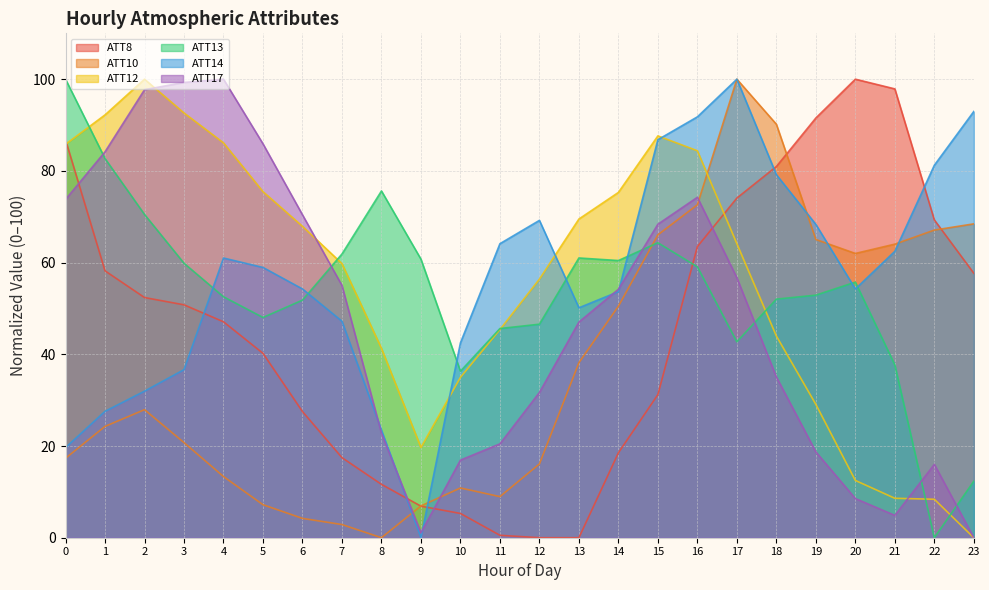

Reading left to right, transcribe all the data shown in this chart.

ATT8: 0=86.8	1=58.2	2=52.4	3=50.8	4=47.1	5=40.2	6=27.5	7=17.5	8=11.6	9=6.9	10=5.3	11=0.5	12=0.0	13=0.0	14=18.5	15=31.2	16=63.5	17=74.1	18=81.0	19=91.5	20=100.0	21=97.9	22=69.3	23=57.7
ATT10: 0=17.3	1=24.3	2=27.9	3=20.7	4=13.3	5=7.2	6=4.2	7=2.9	8=0.0	9=6.9	10=10.8	11=9.0	12=16.1	13=38.2	14=50.5	15=66.1	16=72.6	17=100.0	18=90.2	19=65.0	20=62.0	21=64.0	22=67.1	23=68.5
ATT12: 0=85.8	1=92.2	2=100.0	3=92.6	4=86.1	5=75.5	6=67.9	7=59.8	8=41.3	9=19.7	10=35.0	11=45.4	12=56.4	13=69.5	14=75.3	15=87.6	16=84.4	17=64.1	18=44.0	19=29.1	20=12.5	21=8.6	22=8.4	23=0.0
ATT13: 0=100.0	1=82.7	2=70.5	3=59.9	4=52.5	5=48.0	6=51.8	7=61.9	8=75.6	9=60.7	10=36.3	11=45.6	12=46.6	13=61.0	14=60.4	15=64.3	16=59.1	17=42.7	18=52.0	19=52.9	20=55.7	21=37.7	22=0.0	23=12.3
ATT14: 0=19.6	1=27.6	2=32.0	3=36.7	4=61.0	5=58.9	6=54.3	7=47.2	8=23.5	9=0.0	10=42.5	11=64.1	12=69.2	13=50.1	14=53.7	15=86.8	16=91.8	17=100.0	18=79.2	19=68.3	20=54.3	21=62.5	22=81.2	23=93.0
ATT17: 0=73.8	1=84.2	2=97.7	3=99.3	4=100.0	5=85.9	6=70.4	7=55.0	8=22.8	9=1.1	10=16.9	11=20.5	12=31.7	13=47.0	14=54.2	15=68.4	16=74.2	17=56.7	18=35.1	19=18.7	20=8.5	21=4.9	22=16.0	23=0.0